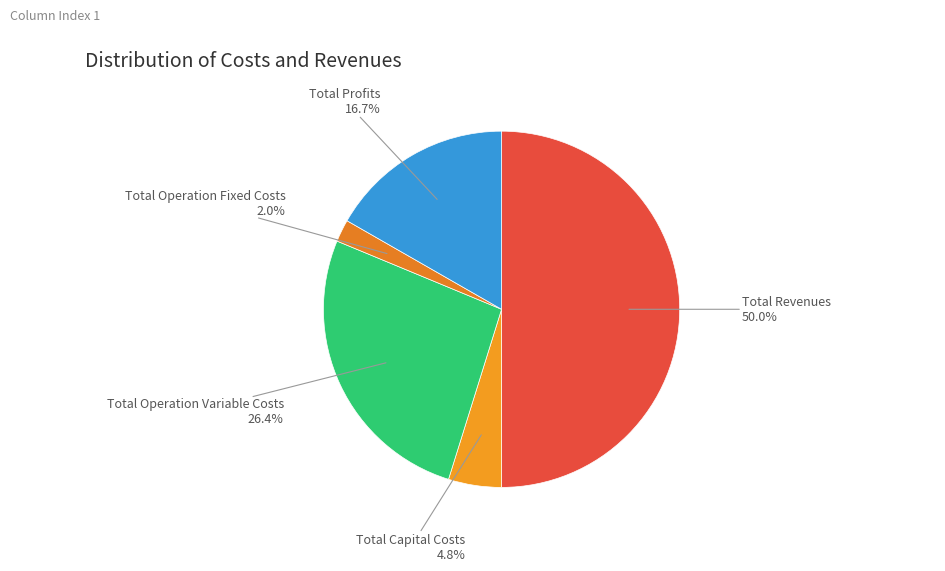

Count the number of slices in the pie.

5